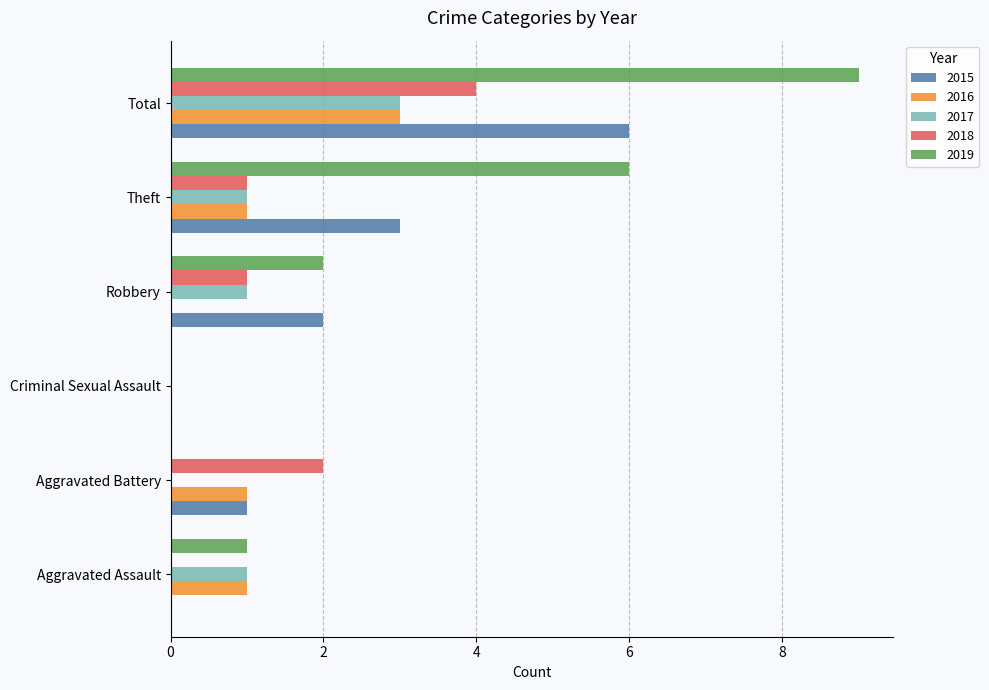

At which category is the sum across all series the highest?

Total